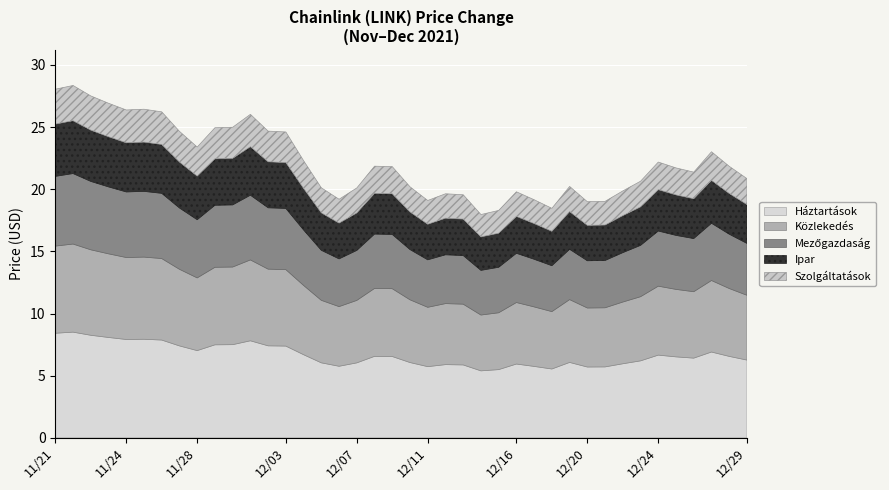

At which label is the value closest to 23?

12/25